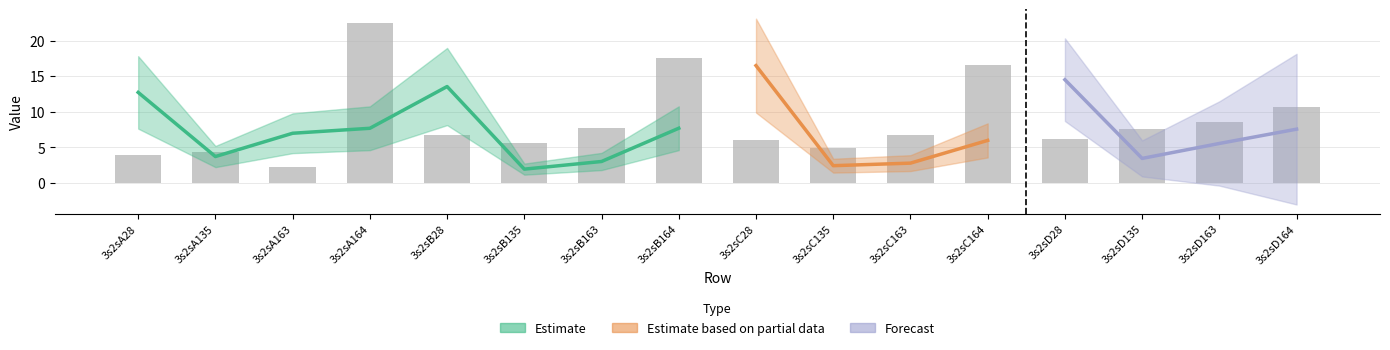

What position from the left is 3s2sD164?

16